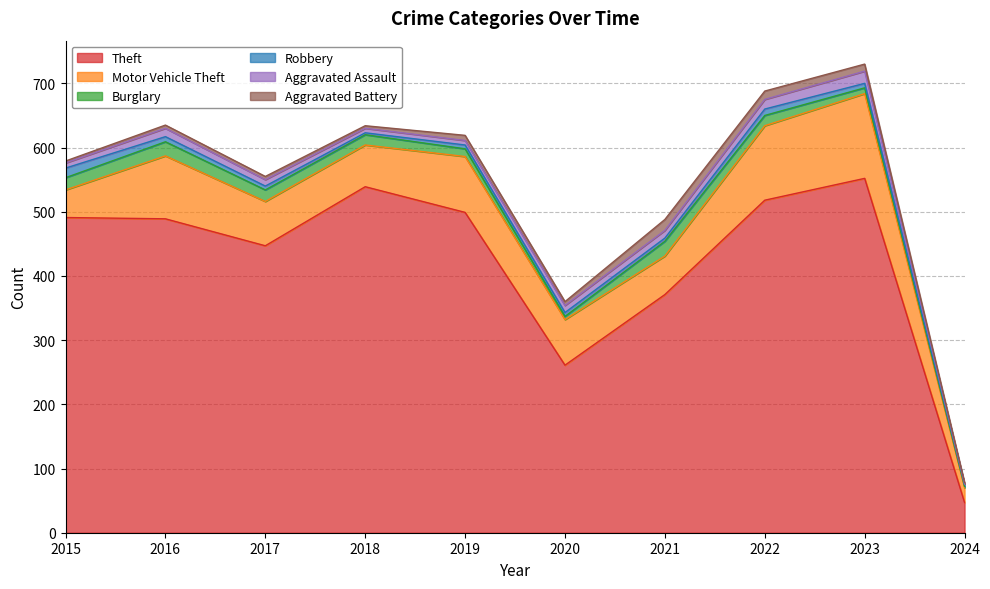

Rank the series at 2024 from highest to lowest value.

Theft, Motor Vehicle Theft, Robbery, Burglary, Aggravated Battery, Aggravated Assault